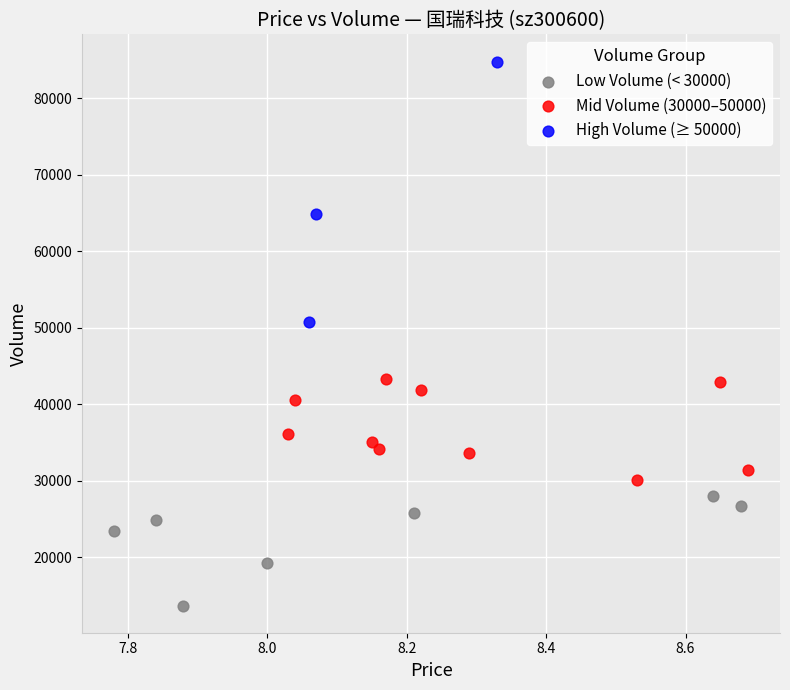

Which series contains the lowest Y value?

Low Volume (< 30000)